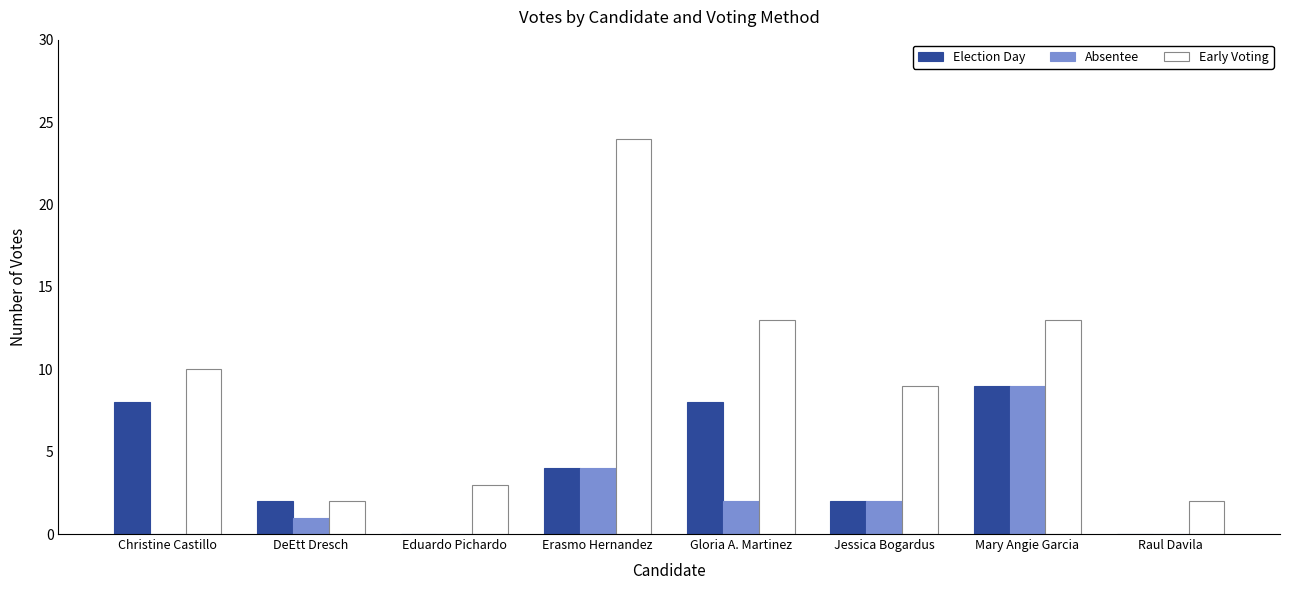

What is the total value across all series at DeEtt Dresch?

5